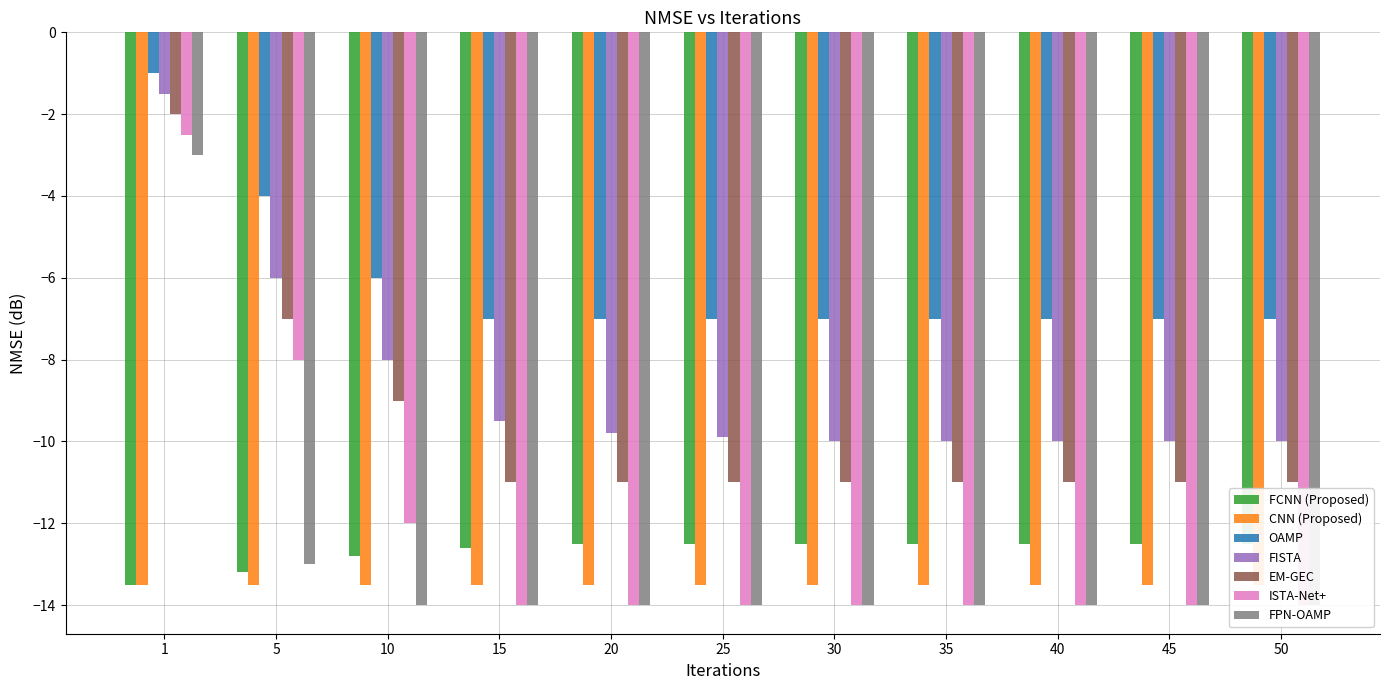

At which category does the chart reach its peak across all series?

1